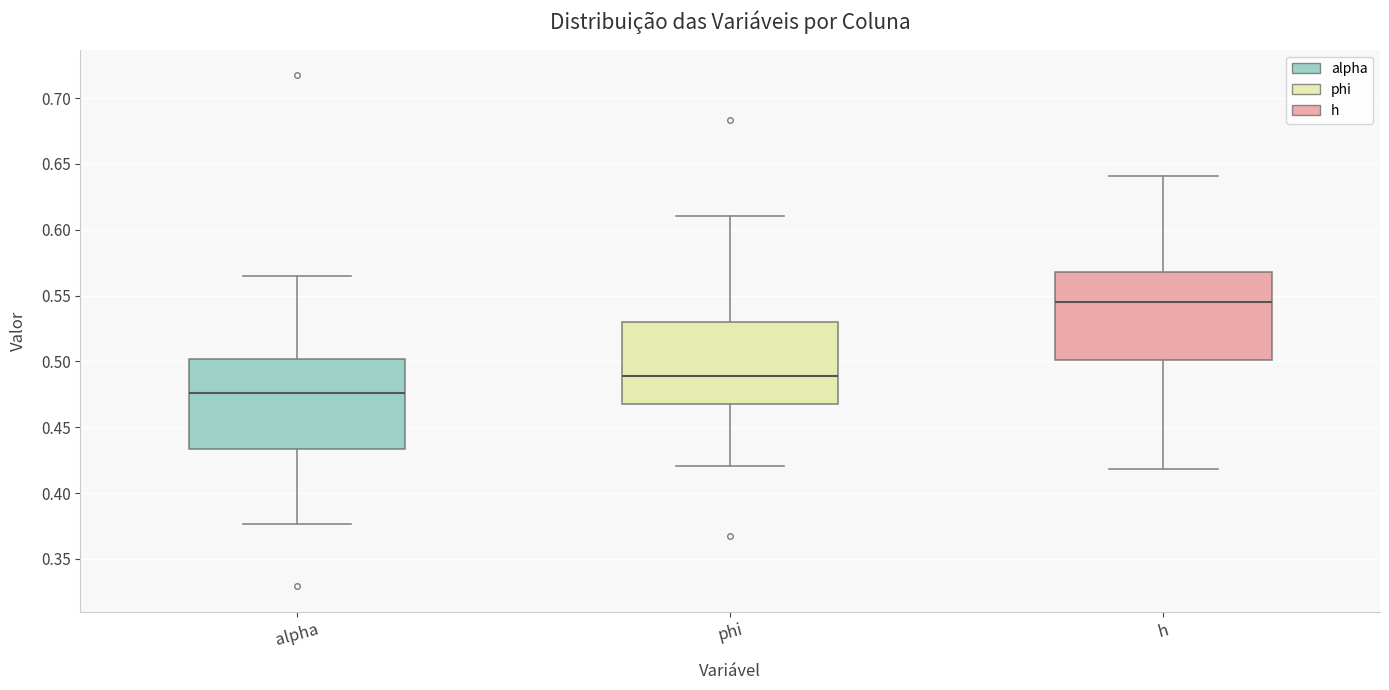

Where does the upper whisker of the box for h end on the y-axis? The values are not printed on the chart, so give them approximately, as read against the axis.

0.640